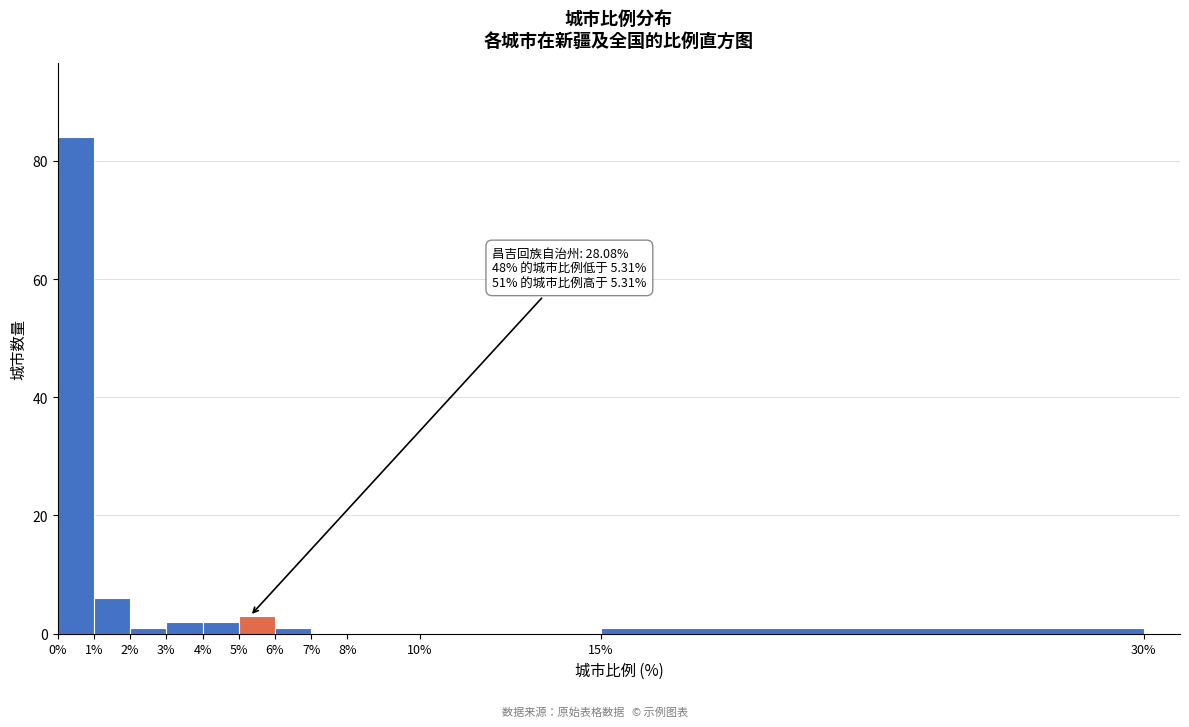

Which range on the x-axis has the tallest bar?

0% to 1%